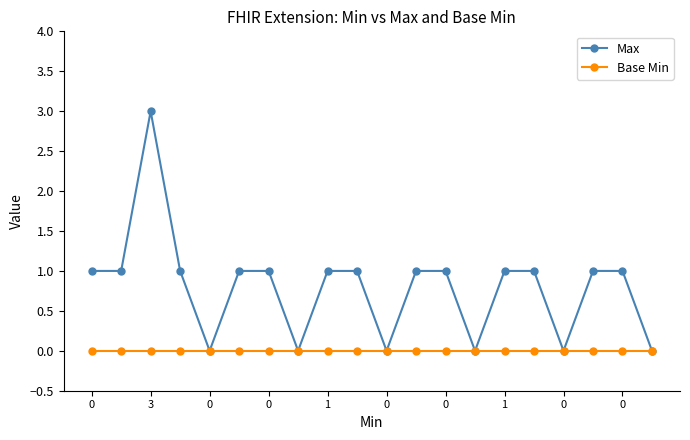

True or false: Max has more than 0 points higher than both neighbors.

True